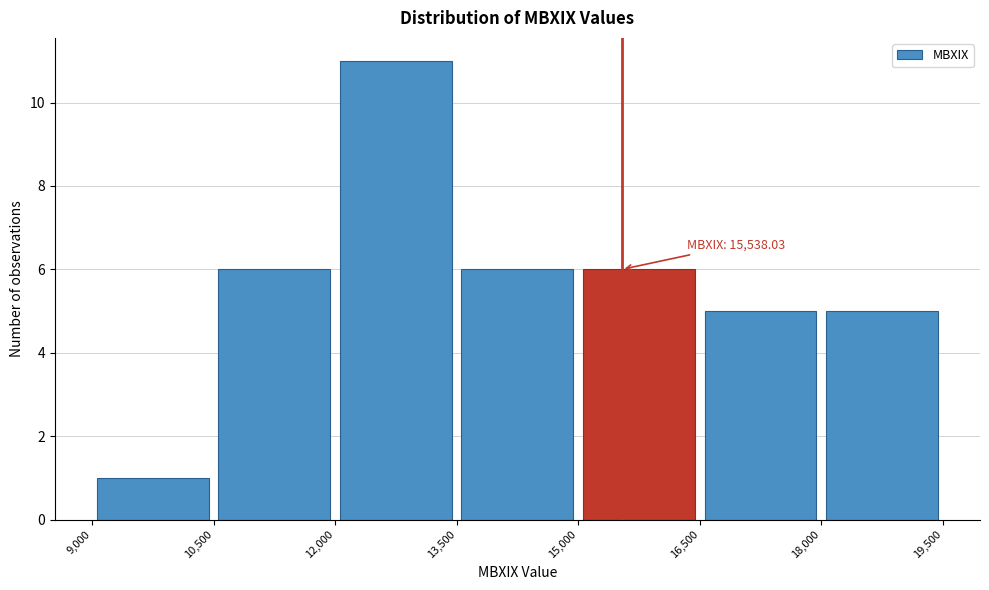

Over which range of the x-axis is the bar tallest?

12,000 to 13,500